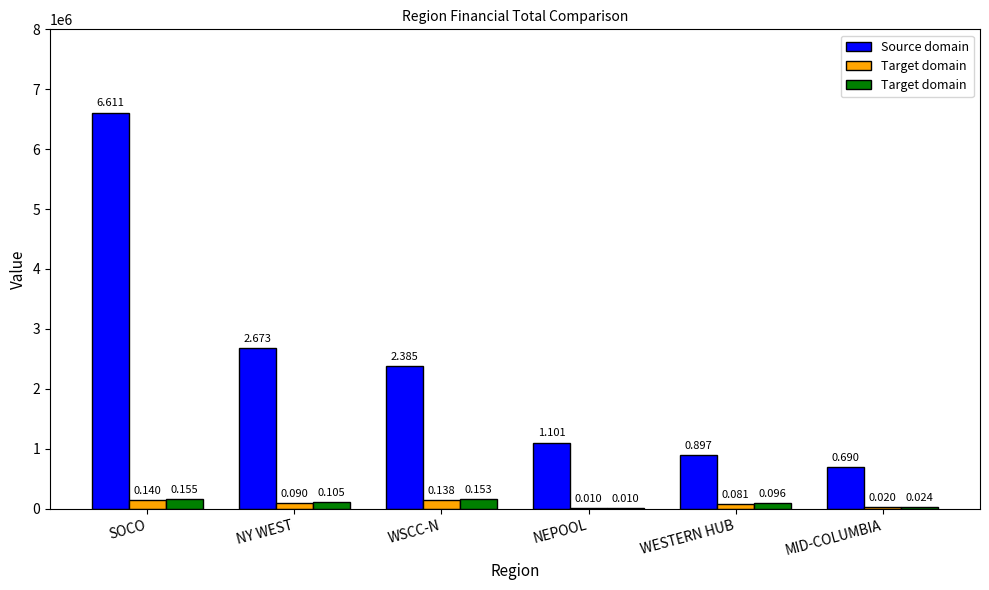

Which series changed the most between NEPOOL and MID-COLUMBIA?

Source domain